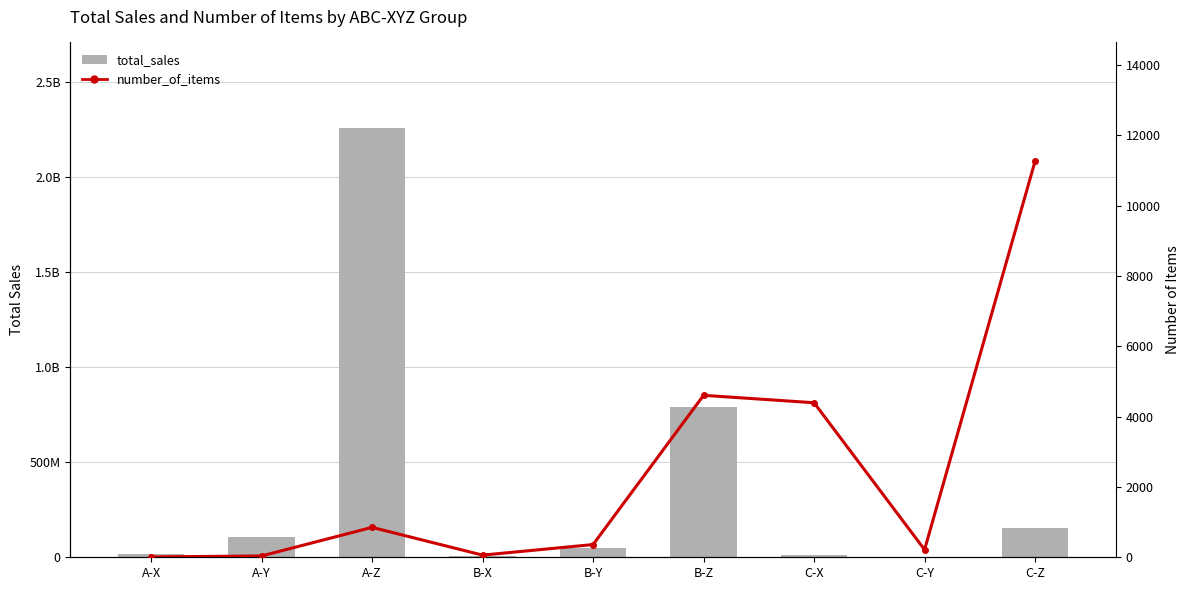

What is the total value across all series at C-Z?

156513258.5